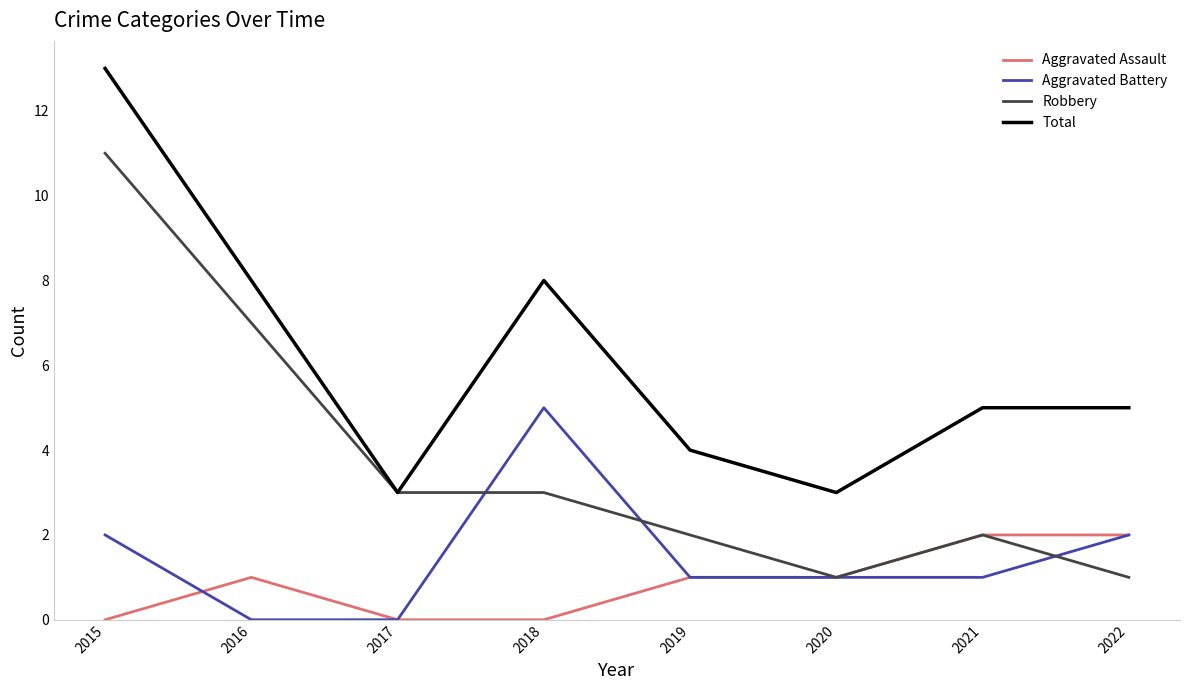

True or false: Aggravated Battery and Total cross at least once.

False